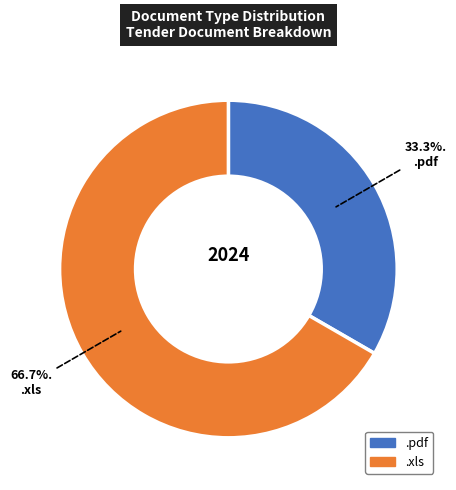

To the nearest percent, what is the average slice percentage?

50%